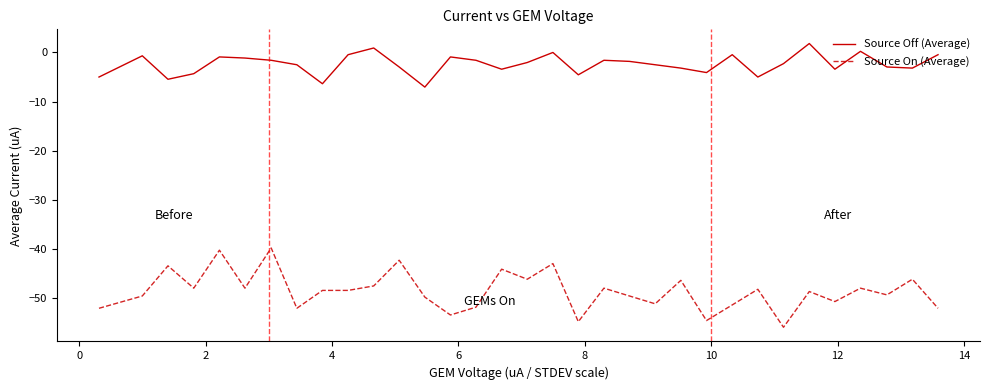

What is the minimum value for Source On (Average)?

-55.9